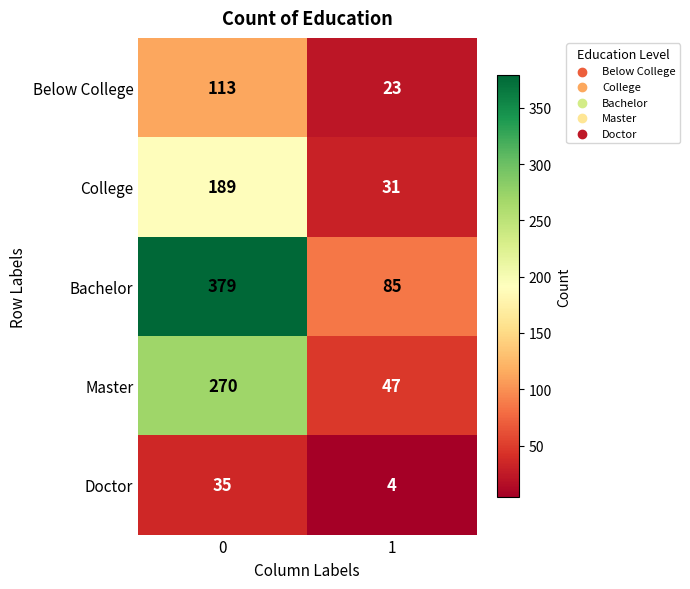

Which series has the largest range (max minus min)?

Bachelor